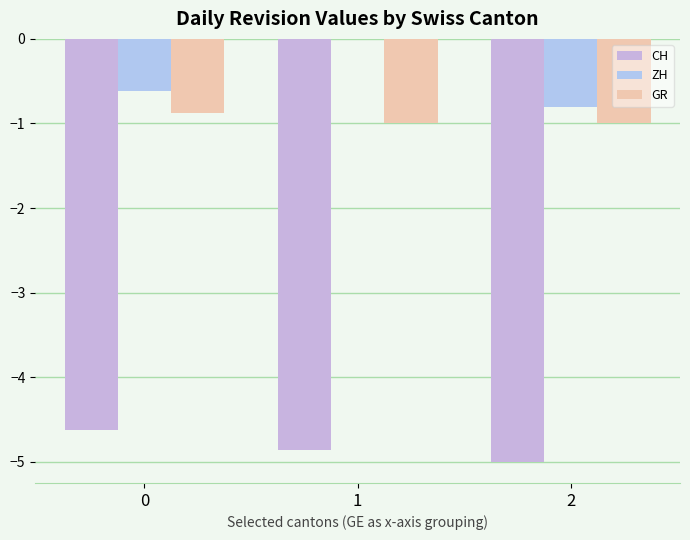

What is the difference between the highest and lowest values at 1?

4.9